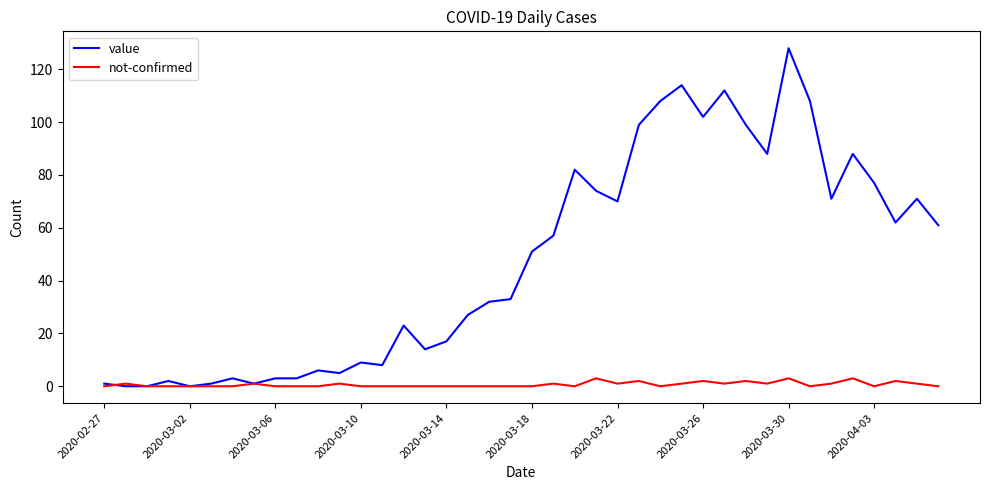

What are all the series names shown in the legend?

value, not-confirmed